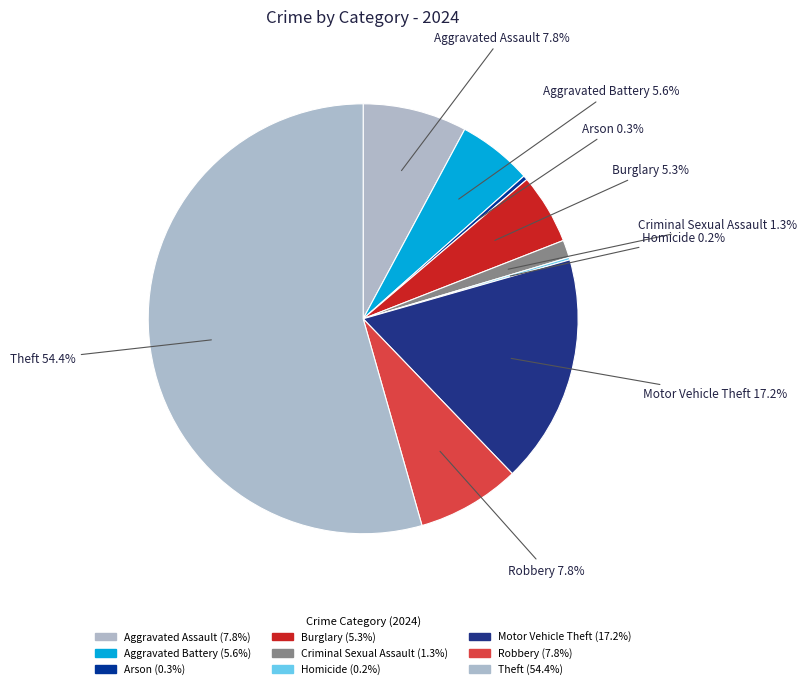

Count the number of slices in the pie.

9